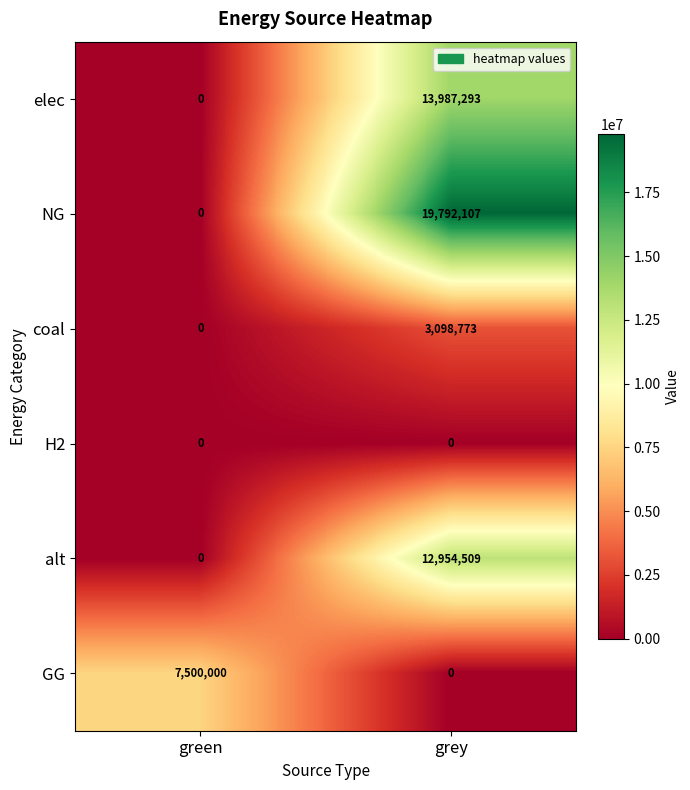

Which series has the largest range (max minus min)?

NG